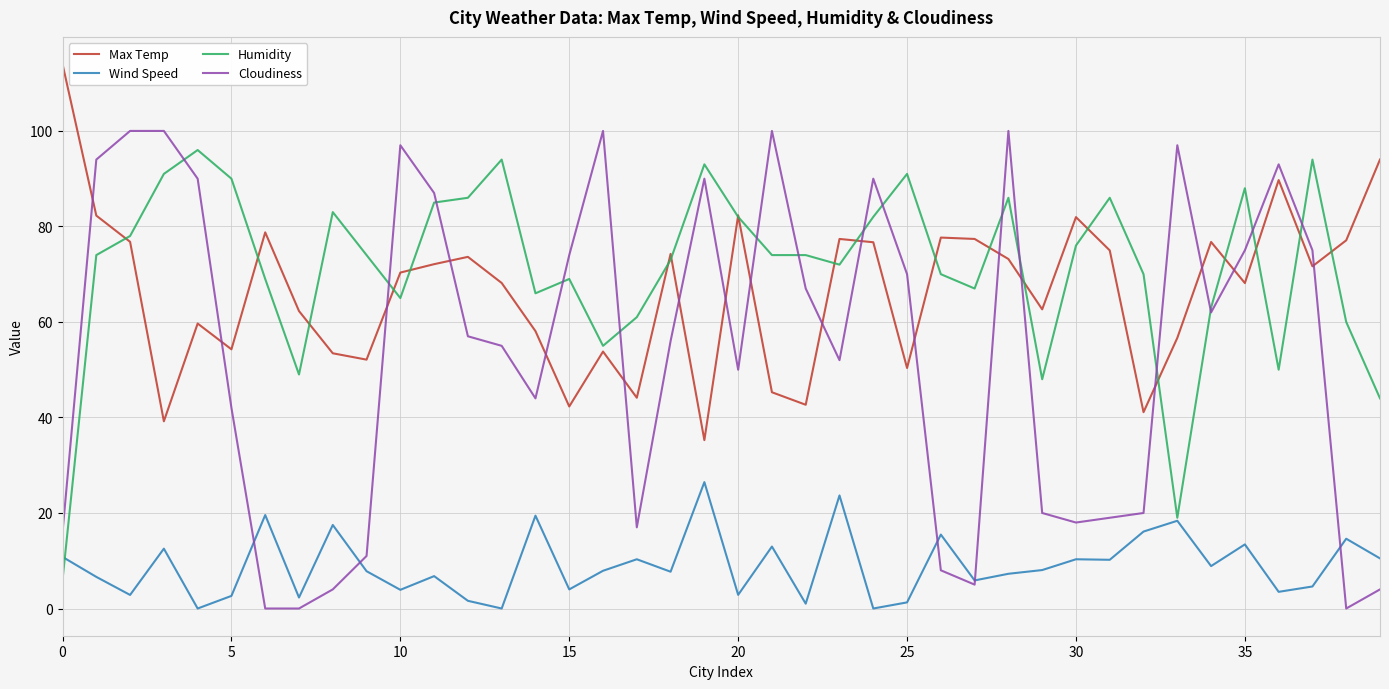

How many intersections are there between Cloudiness and Max Temp?

18